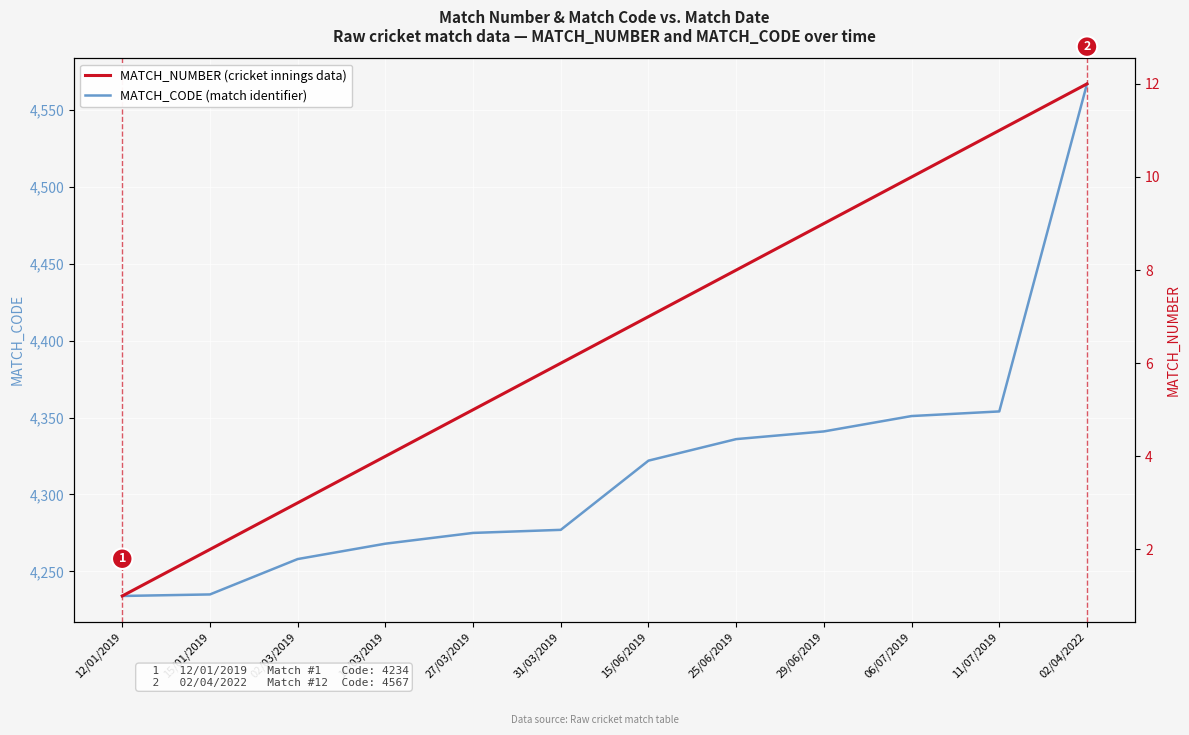

What is the spread (max minus min) of values at 11/07/2019?

4343